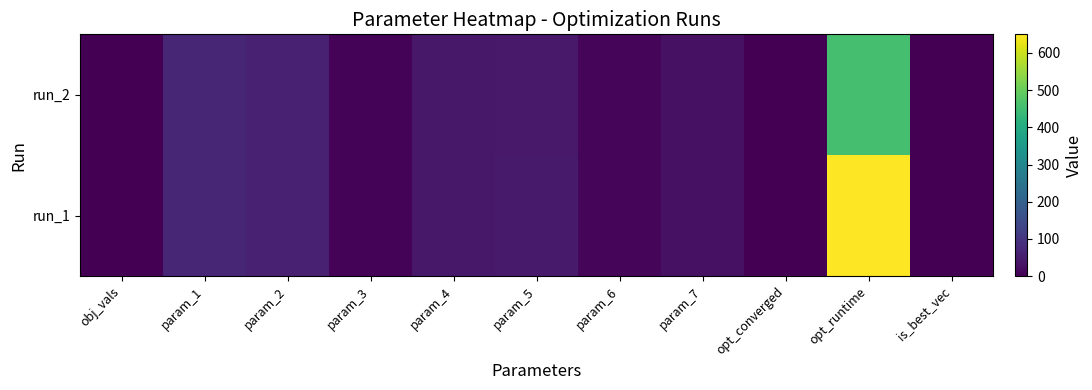

Reading left to right, what are all the values shown in this chart?

run_1: obj_vals=0.1	param_1=69.4	param_2=60.7	param_3=6.2	param_4=41.4	param_5=48.2	param_6=9.6	param_7=30.2	opt_converged=1.0	opt_runtime=650.1	is_best_vec=0.0
run_2: obj_vals=0.1	param_1=69.5	param_2=60.5	param_3=6.5	param_4=42.6	param_5=43.7	param_6=10.2	param_7=30.1	opt_converged=1.0	opt_runtime=459.2	is_best_vec=1.0